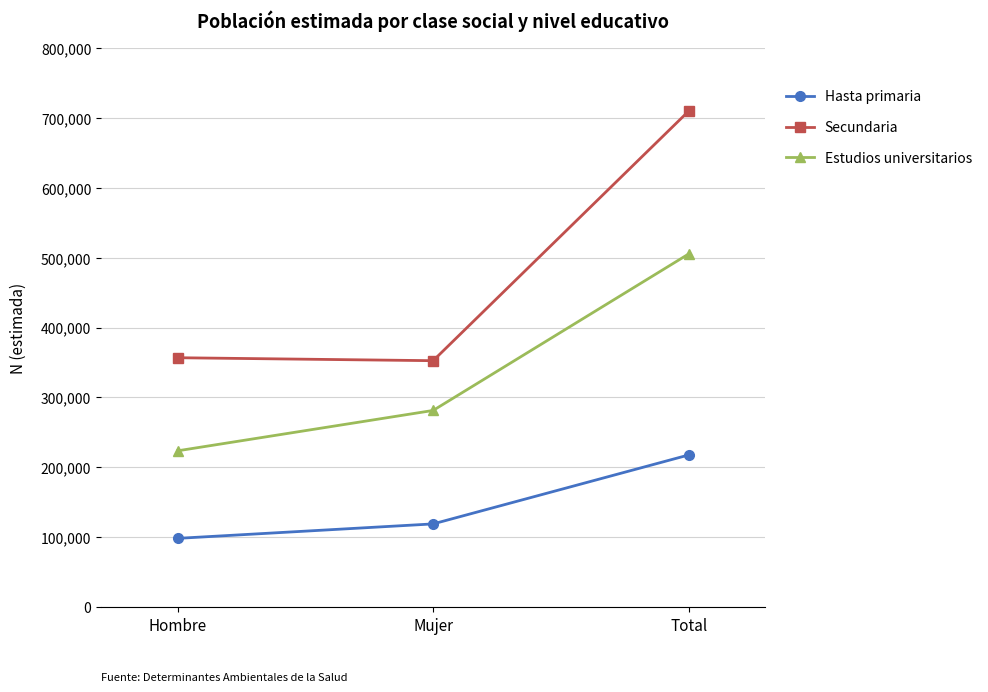

Is this an area chart (filled region under the line)?

No